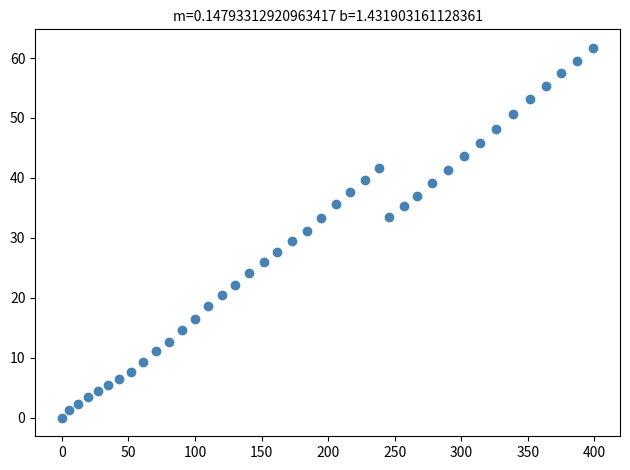

What is the range of X values (max minus min)?

399.3